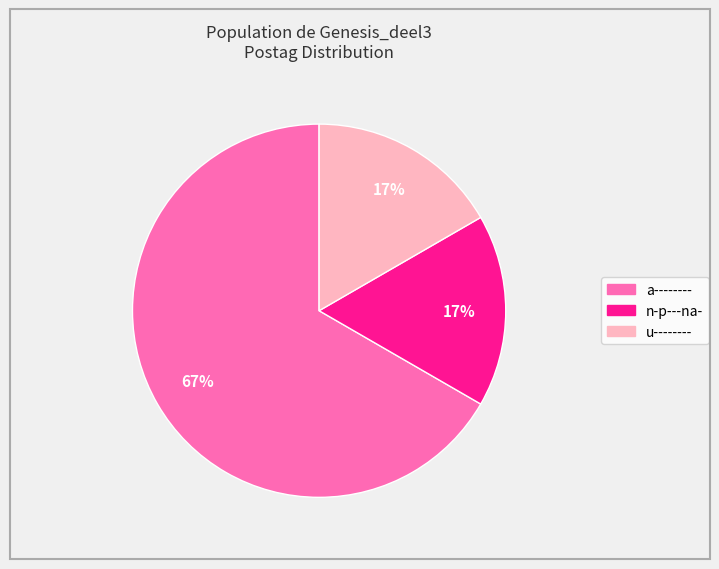

Is the sum of a-------- and n-p---na- greater than half?

Yes